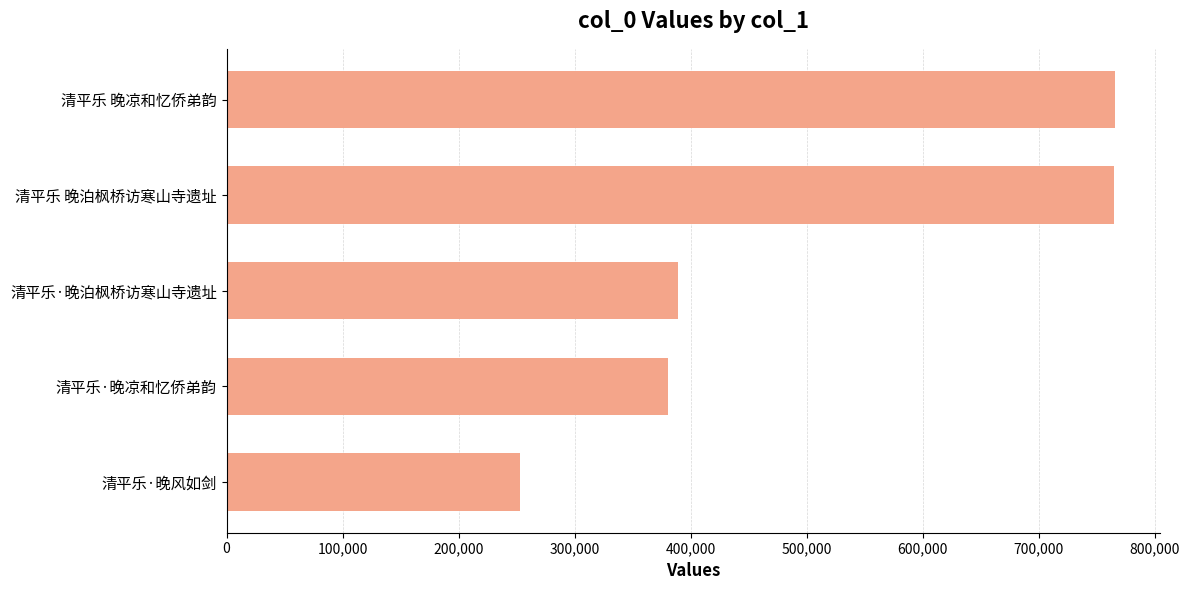

What is the sum of all values?

2553893